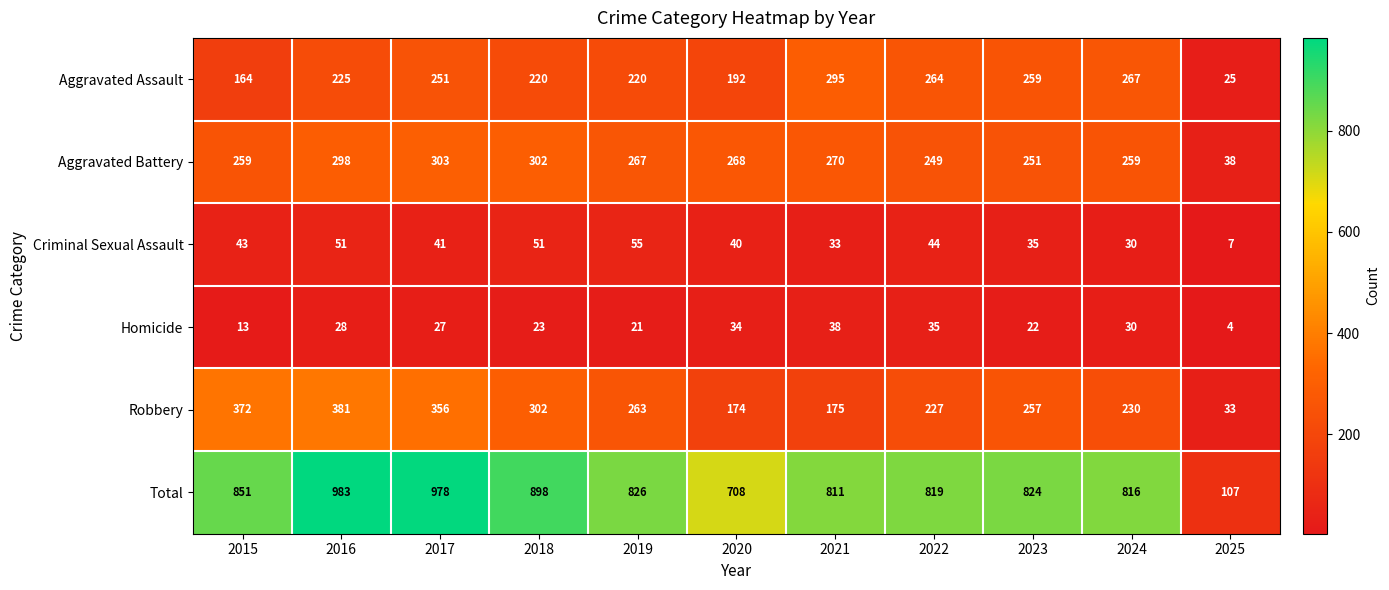

Is it true that Aggravated Assault equals 292 at 2020?

False